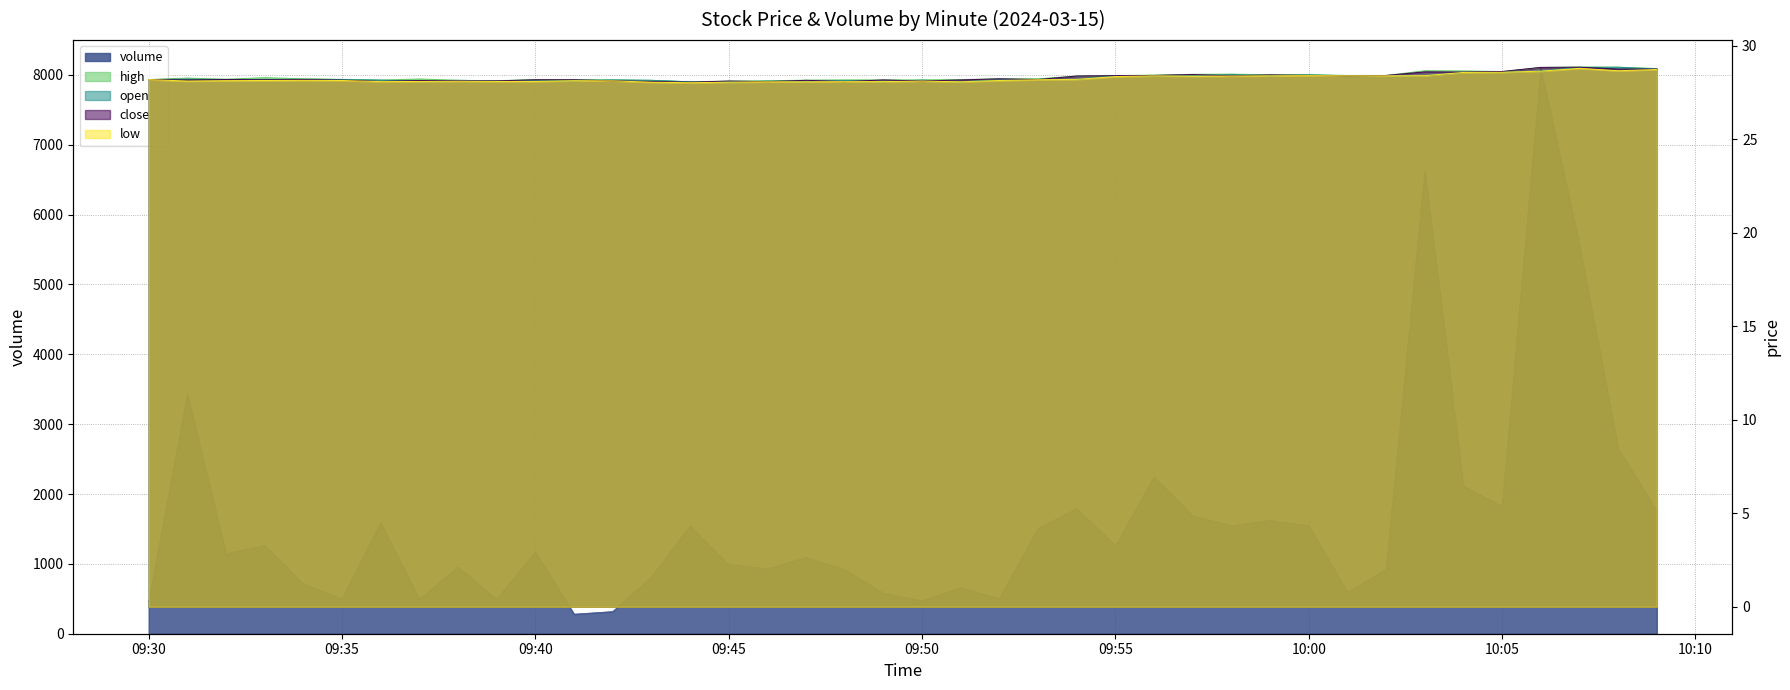

Which series has the widest spread of values?

volume